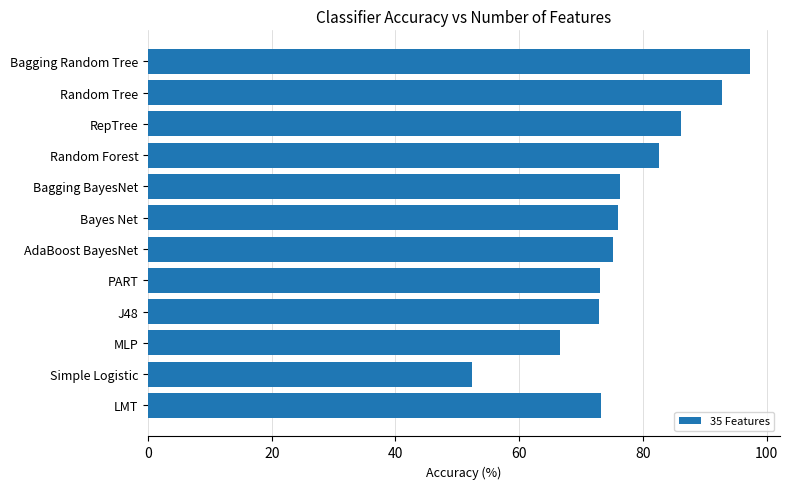

What is the greatest value displayed?

97.3